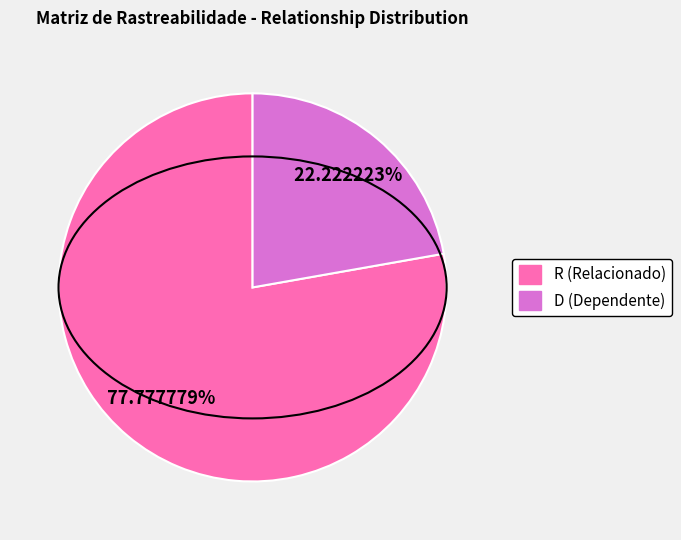

Is D (Dependente) the majority of the pie?

No